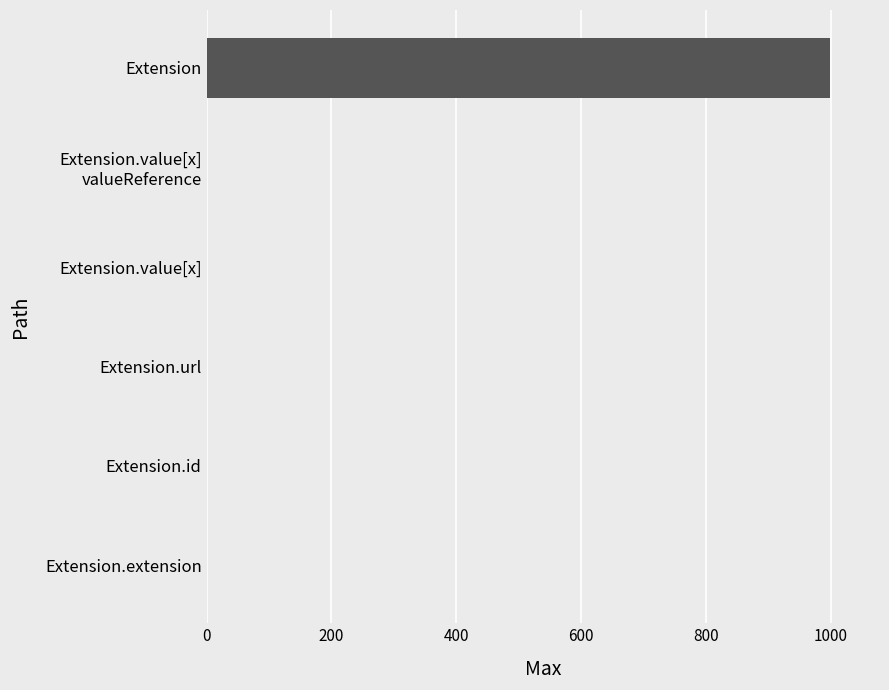

What is the change in value from Extension.extension to Extension?

+999